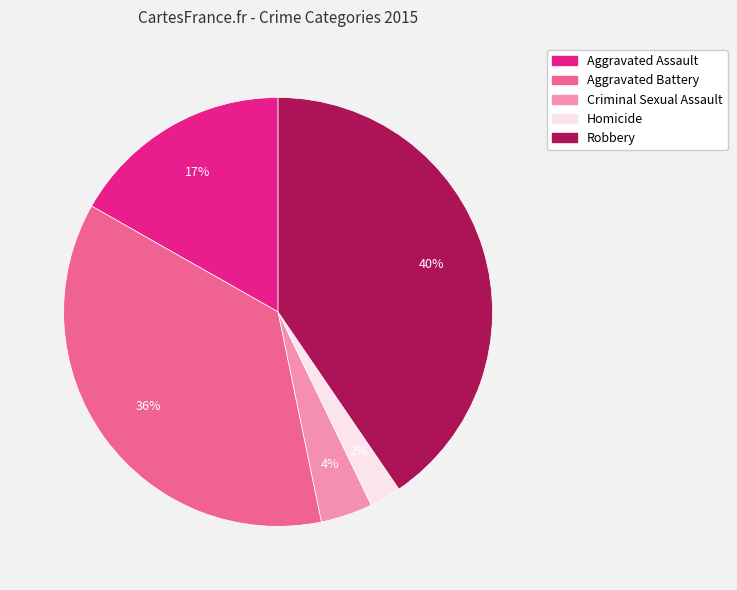

To the nearest percent, what is the difference between the largest and smallest slice percentages?

38%